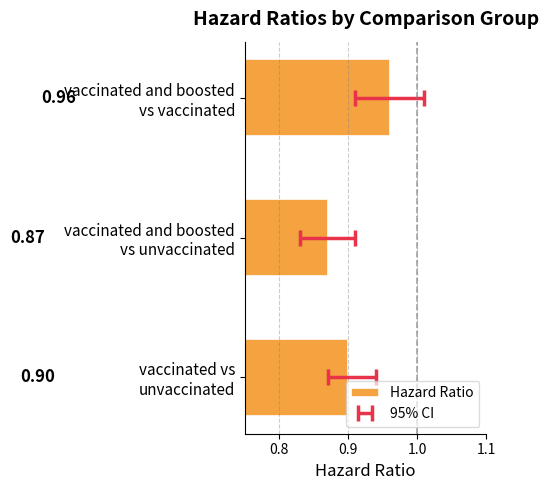

What is the value of the 1st bar from the left?

0.9